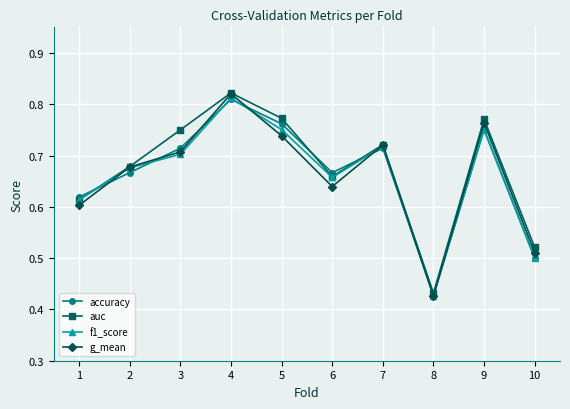

Rank the categories by g_mean value from lowest to highest.

8, 10, 1, 6, 2, 3, 7, 5, 9, 4